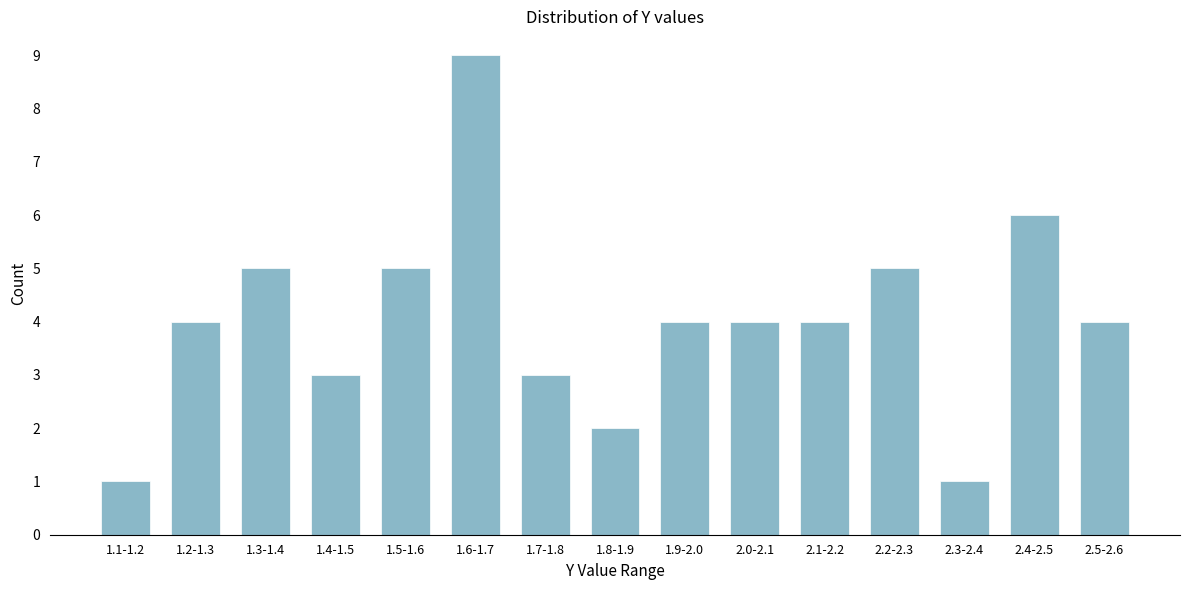

Reading left to right, extract all data points from this chart.

1.1-1.2=1	1.2-1.3=4	1.3-1.4=5	1.4-1.5=3	1.5-1.6=5	1.6-1.7=9	1.7-1.8=3	1.8-1.9=2	1.9-2.0=4	2.0-2.1=4	2.1-2.2=4	2.2-2.3=5	2.3-2.4=1	2.4-2.5=6	2.5-2.6=4